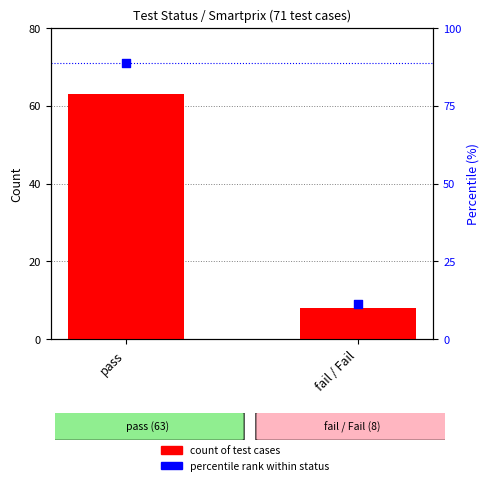

Which series has the widest spread of Y values?

percentile rank